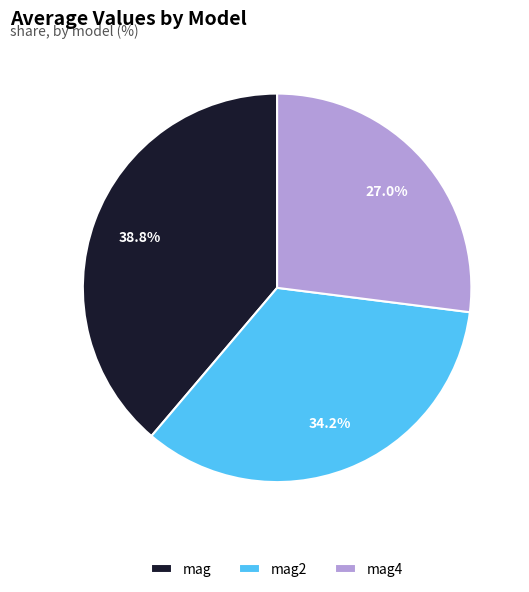

To the nearest percent, what is the combined percentage of mag2 and mag4?

61%